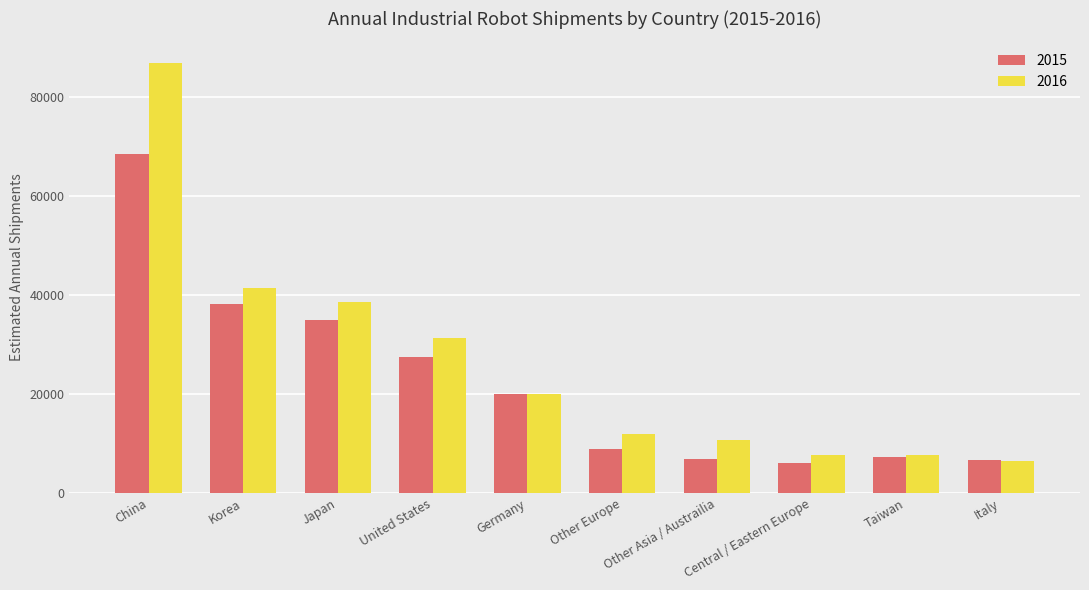

True or false: 2015 has a value of 18025 at United States.

False